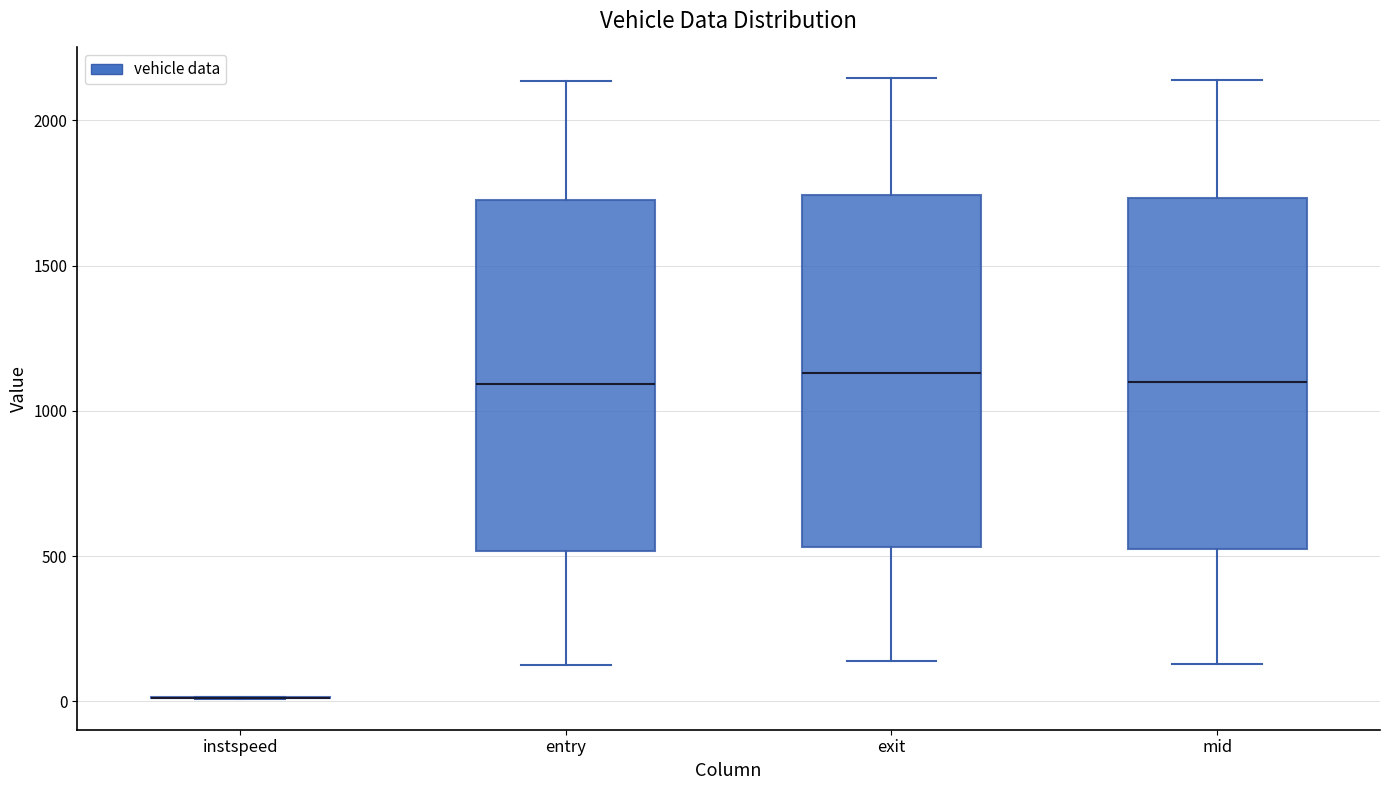

Where is the lower edge of the box for entry on the y-axis? The values are not printed on the chart, so give them approximately, as read against the axis.

500